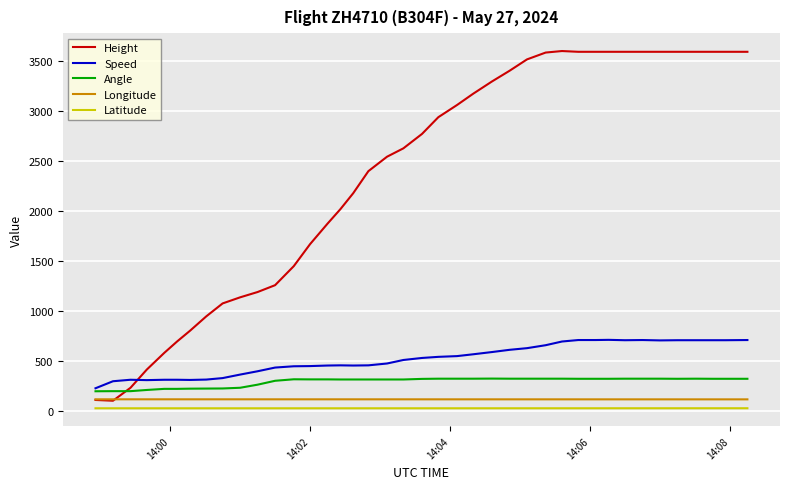

True or false: Latitude and Longitude cross at least once.

False